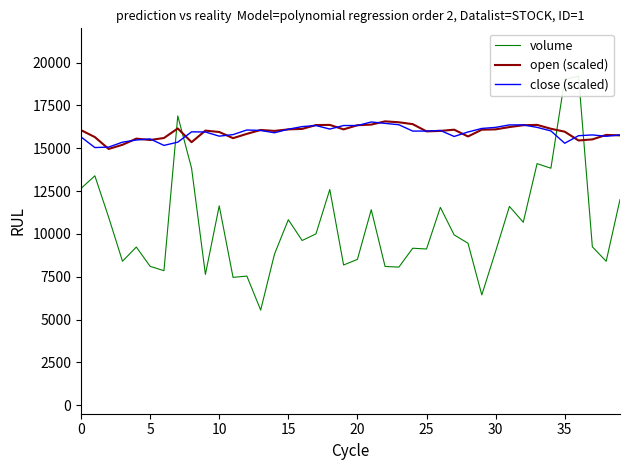

How many lines are shown in the chart?

3